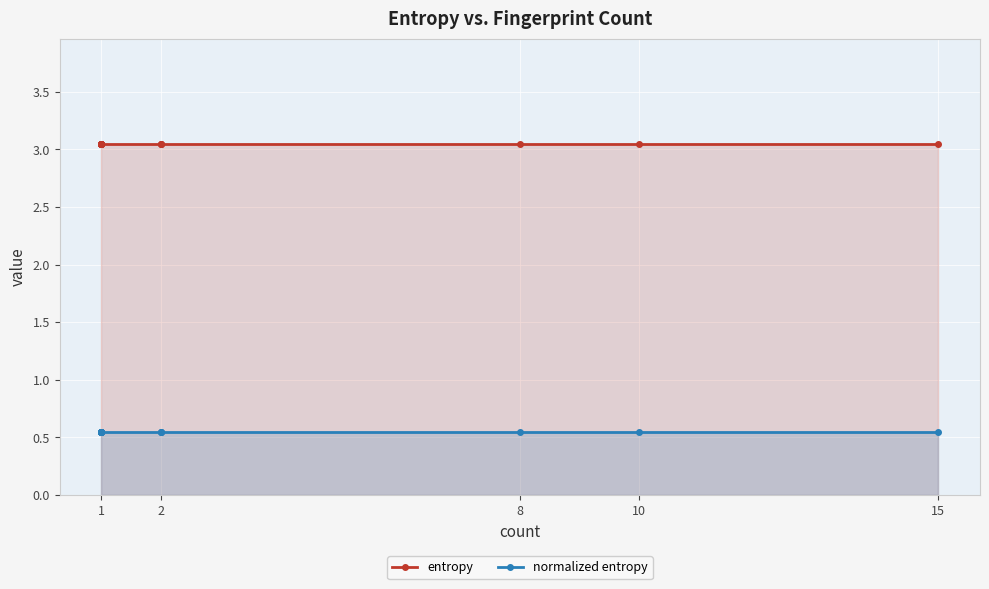

What is the maximum value shown in the chart?

3.0